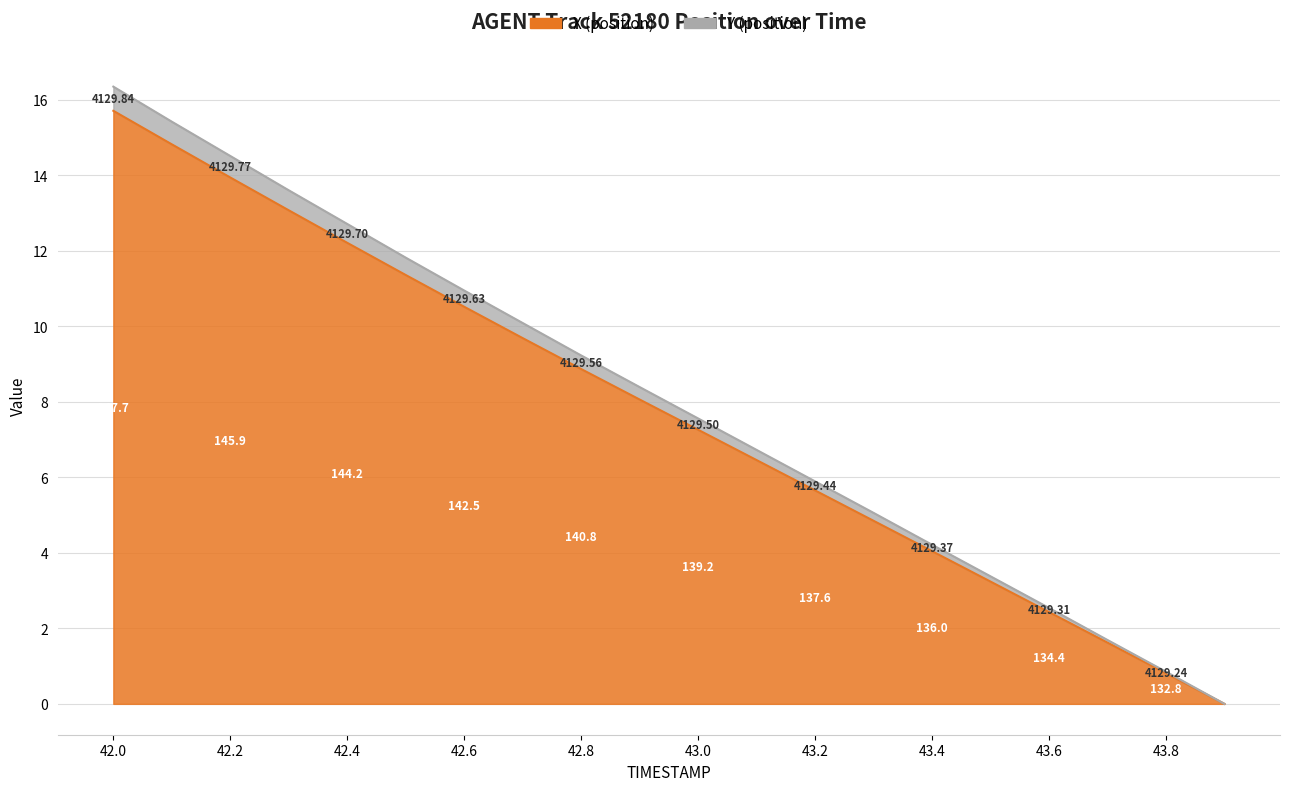

How many distinct data groups are displayed?

2